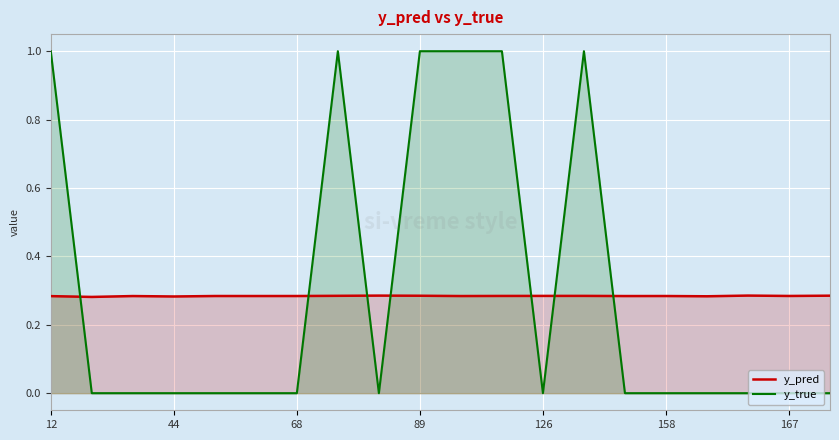

The y_pred series shows 0.4 at 14. True or false?

False